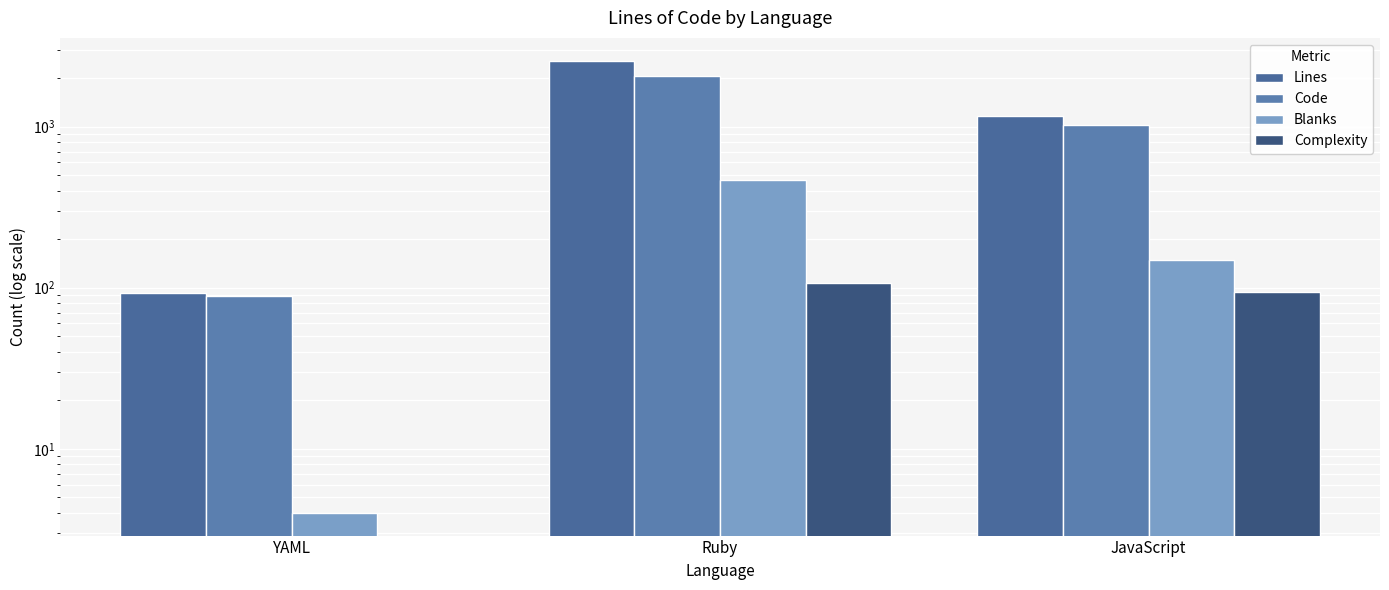

How many bars are there in each group?

4